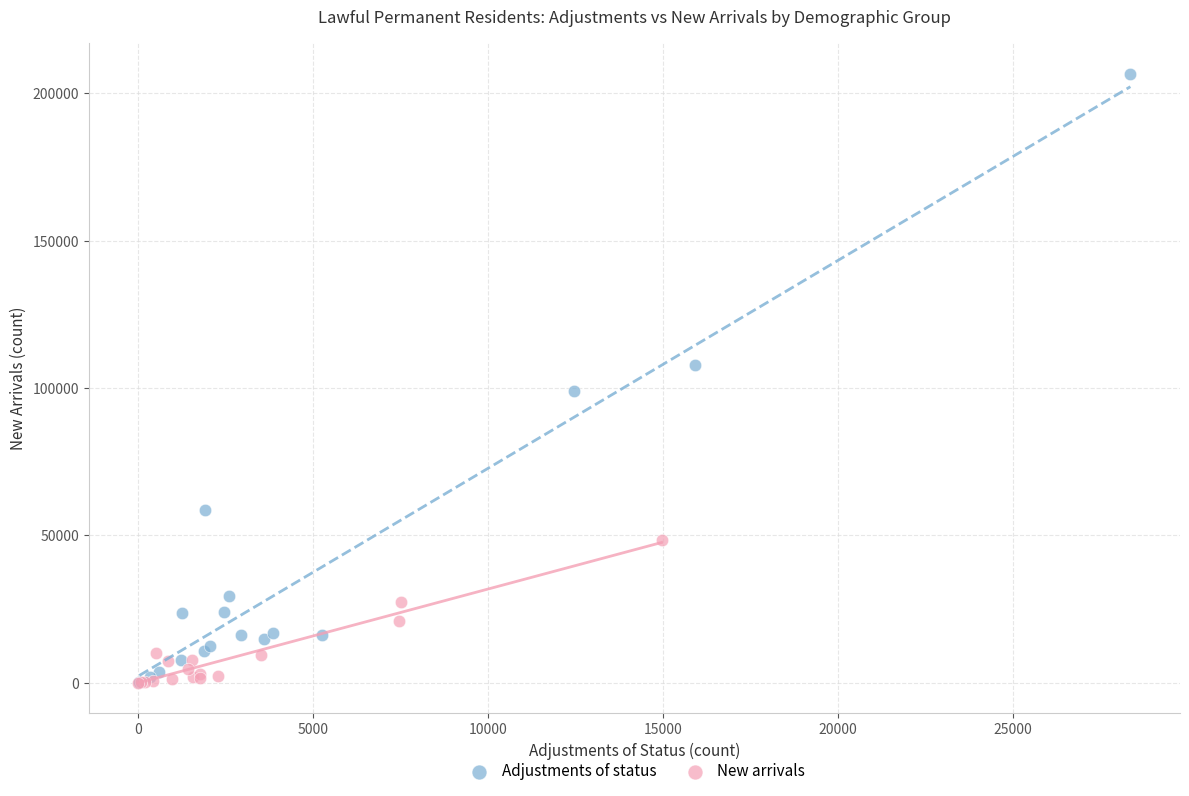

Which series has the largest Y range (max minus min)?

Adjustments of status